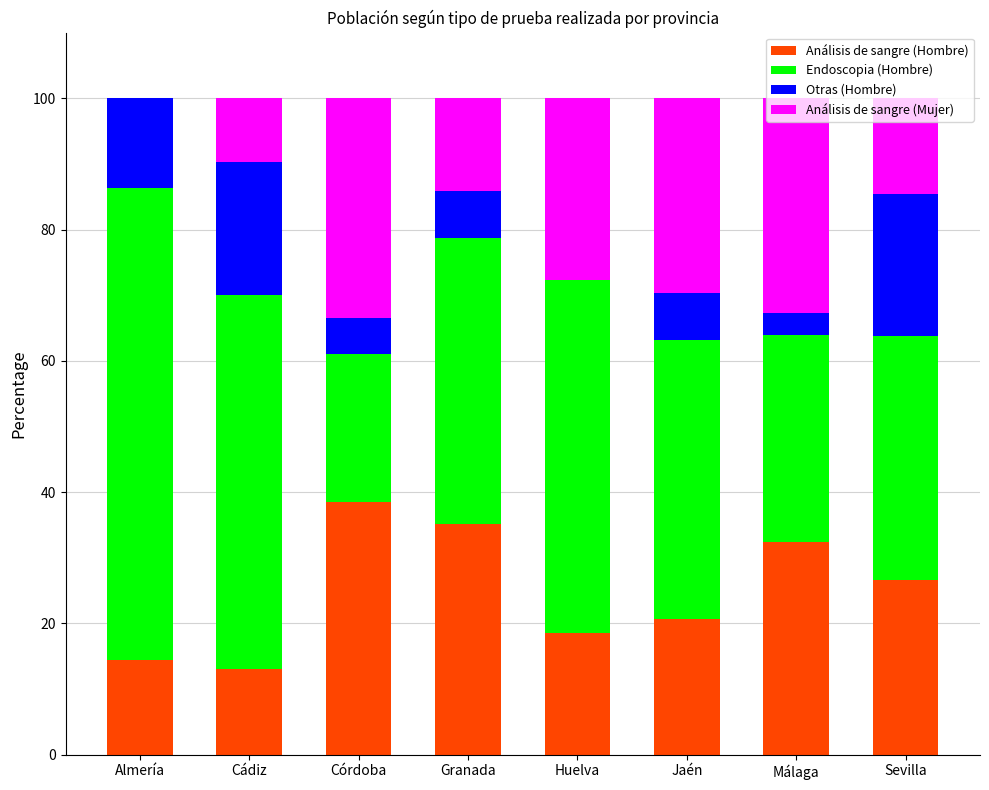

What is the total value across all series at Jaén?

100.0